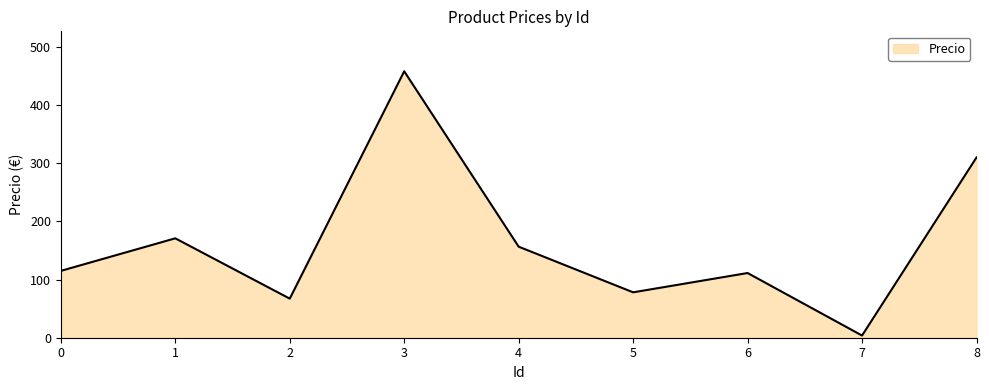

Is it true that the value at 2 is 67.1?

True